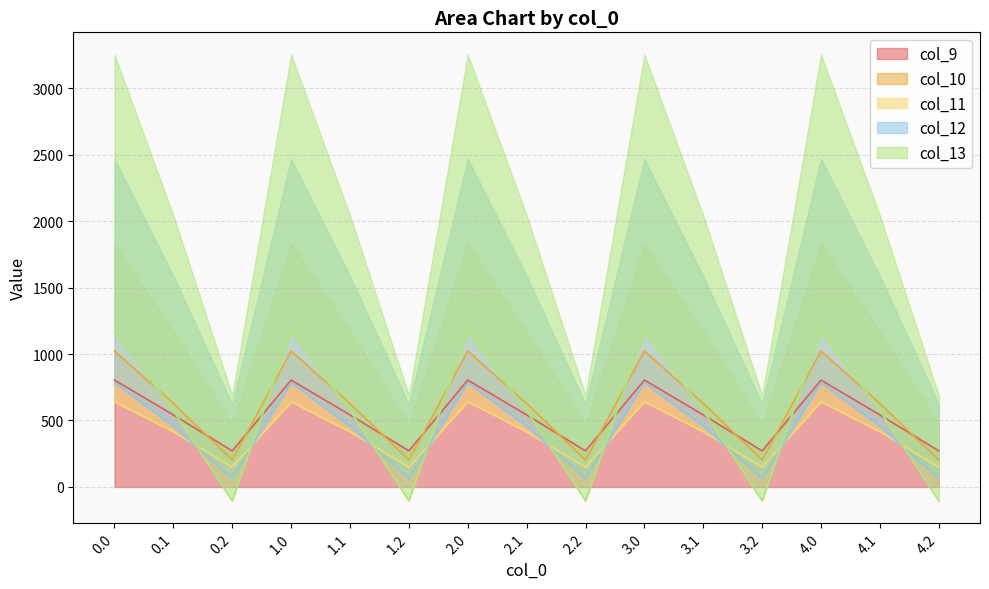

The value of col_9 at 4.1 is 542.1. True or false?

True